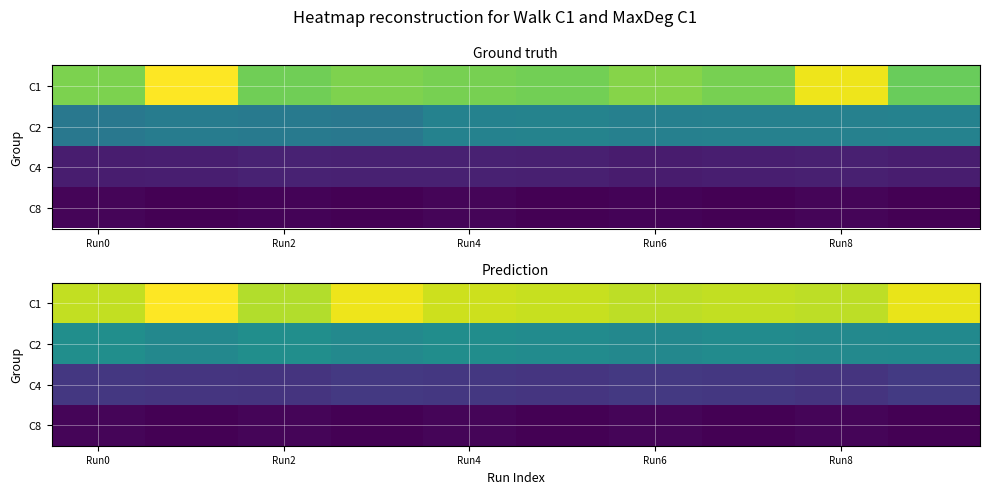

Count the number of data series in this chart.

4